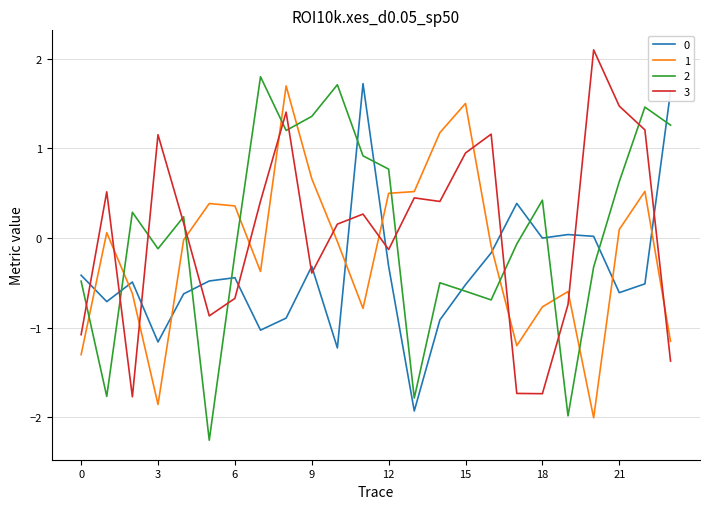

Does the chart display data point markers on the line(s)?

No